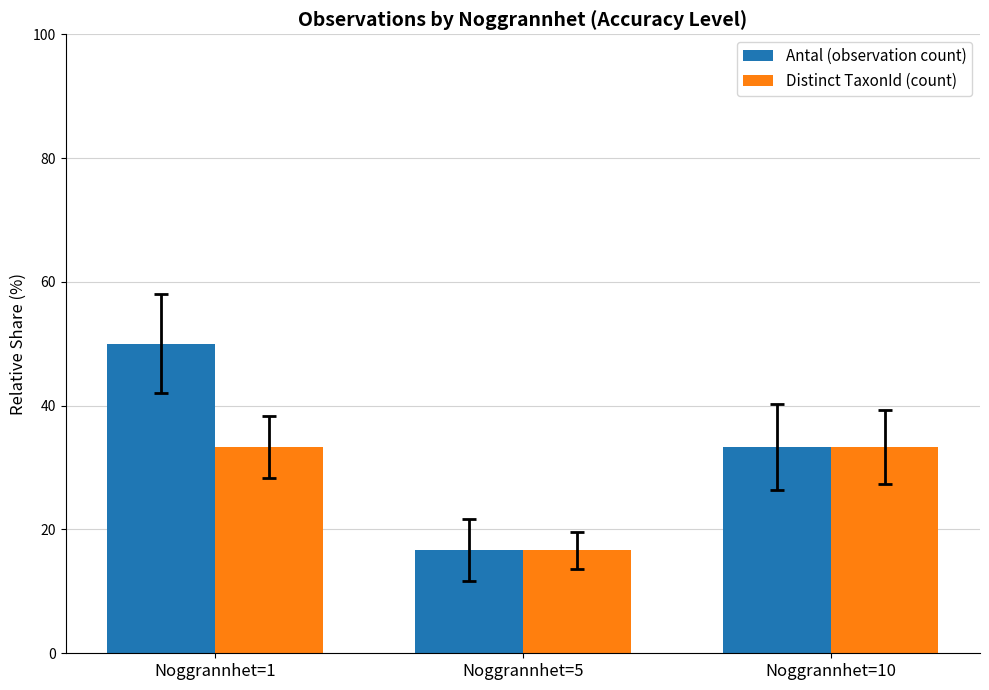

How many values in the Distinct TaxonId (count) series exceed 33?

2